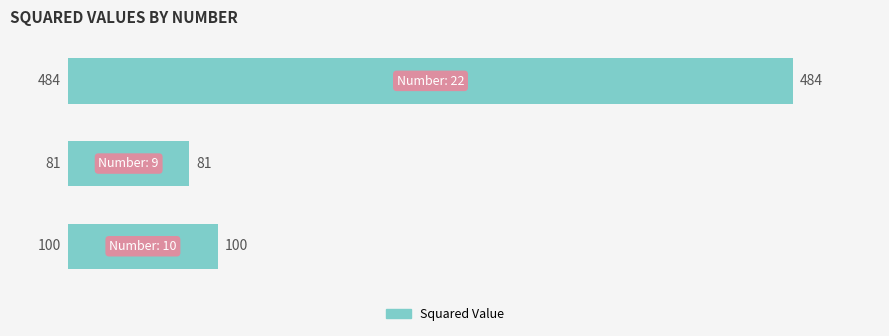

What is the difference between the maximum and minimum values?

403